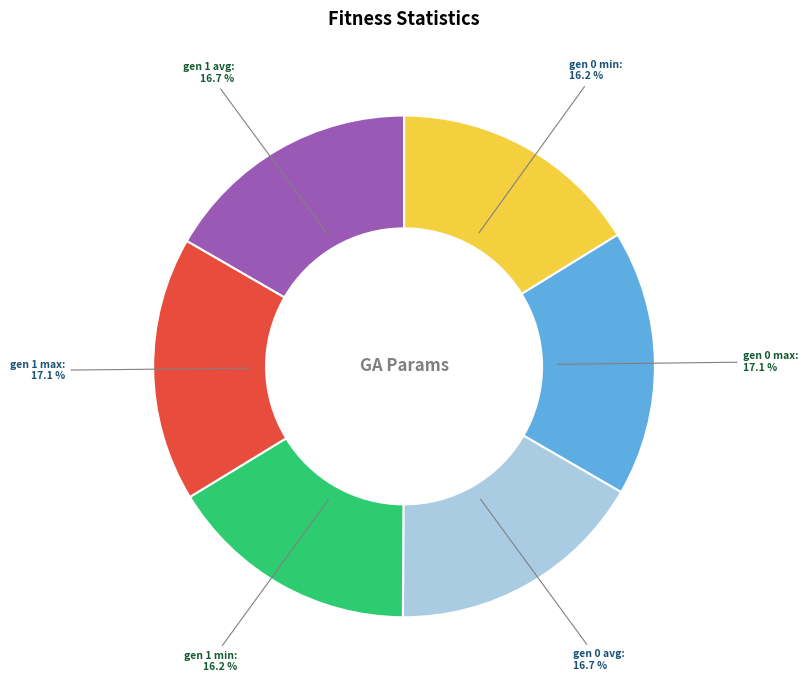

Is there any slice that represents more than half of the pie?

No